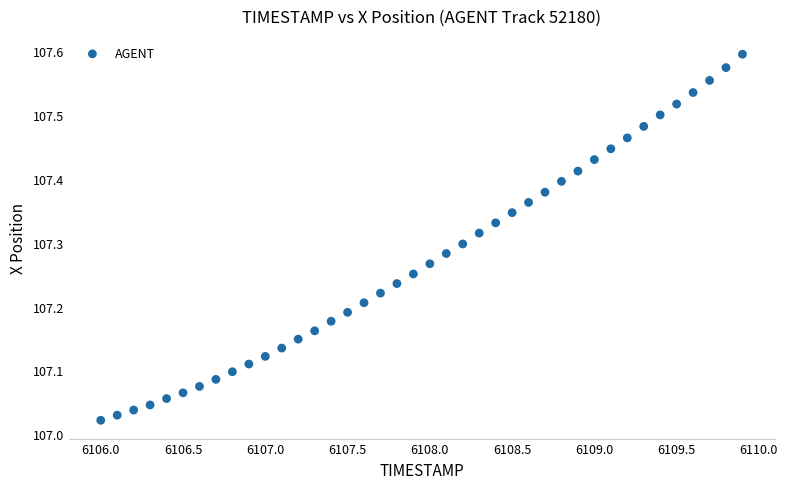

What is the range of Y values (max minus min)?

0.6